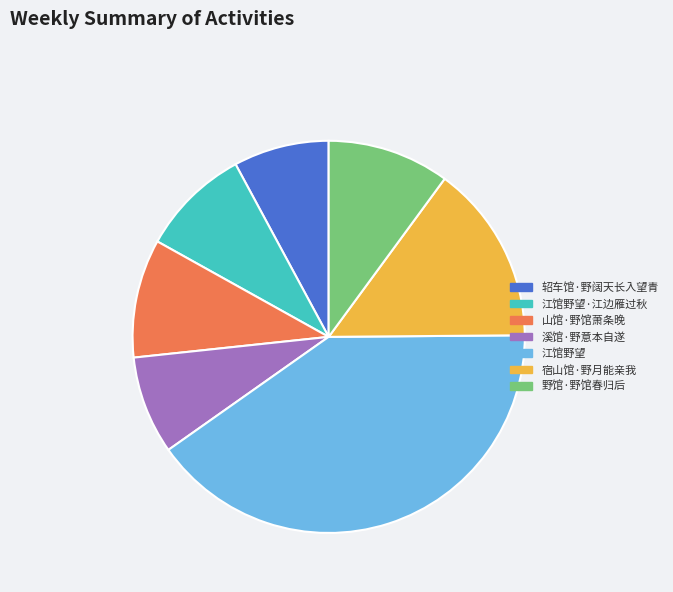

Which has a higher value, 江馆野望·江边雁过秋 or 野馆·野馆春归后?

野馆·野馆春归后